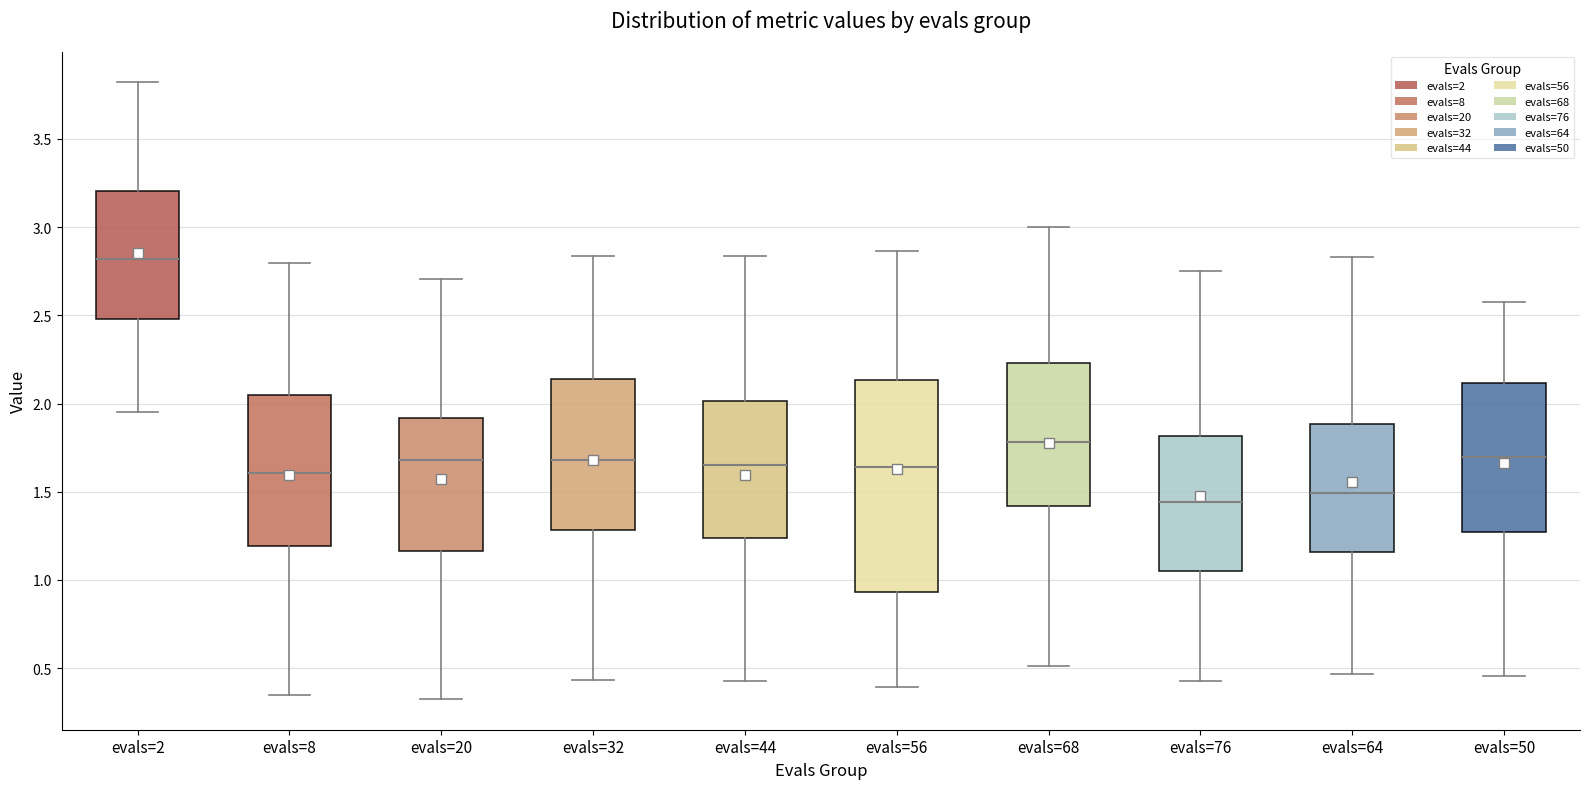

Which box is the tallest, from its lower edge to its upper edge?

evals=56